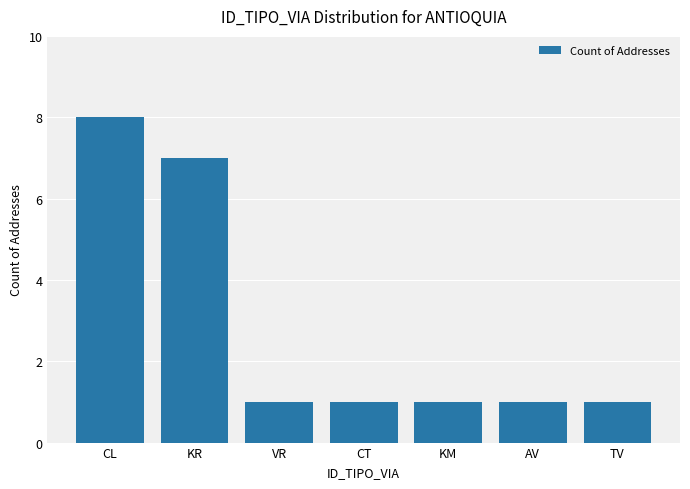

What is the sum of all values?

20